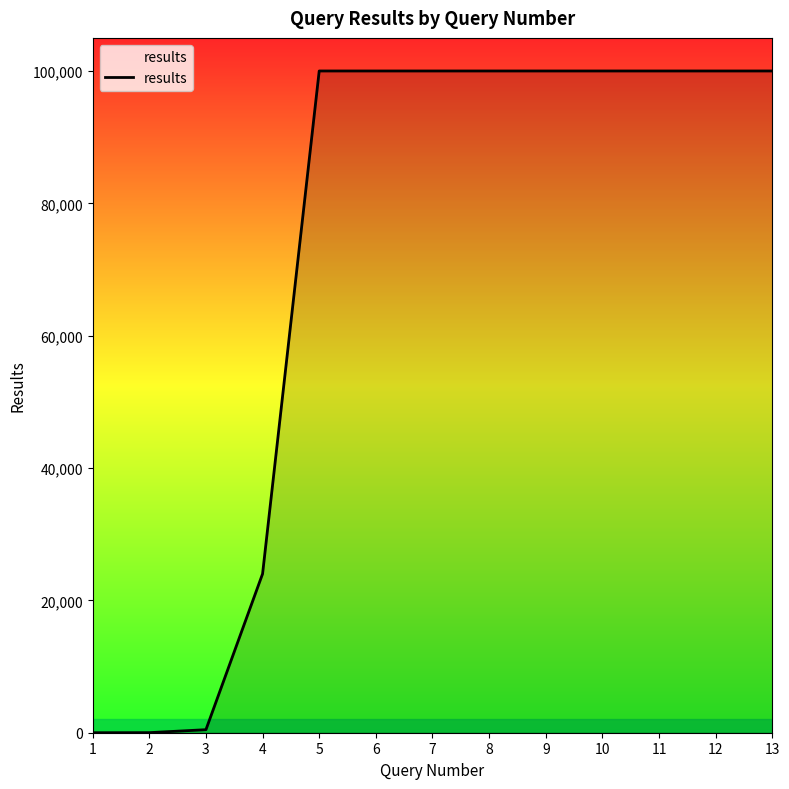

What is the greatest value displayed?

100000